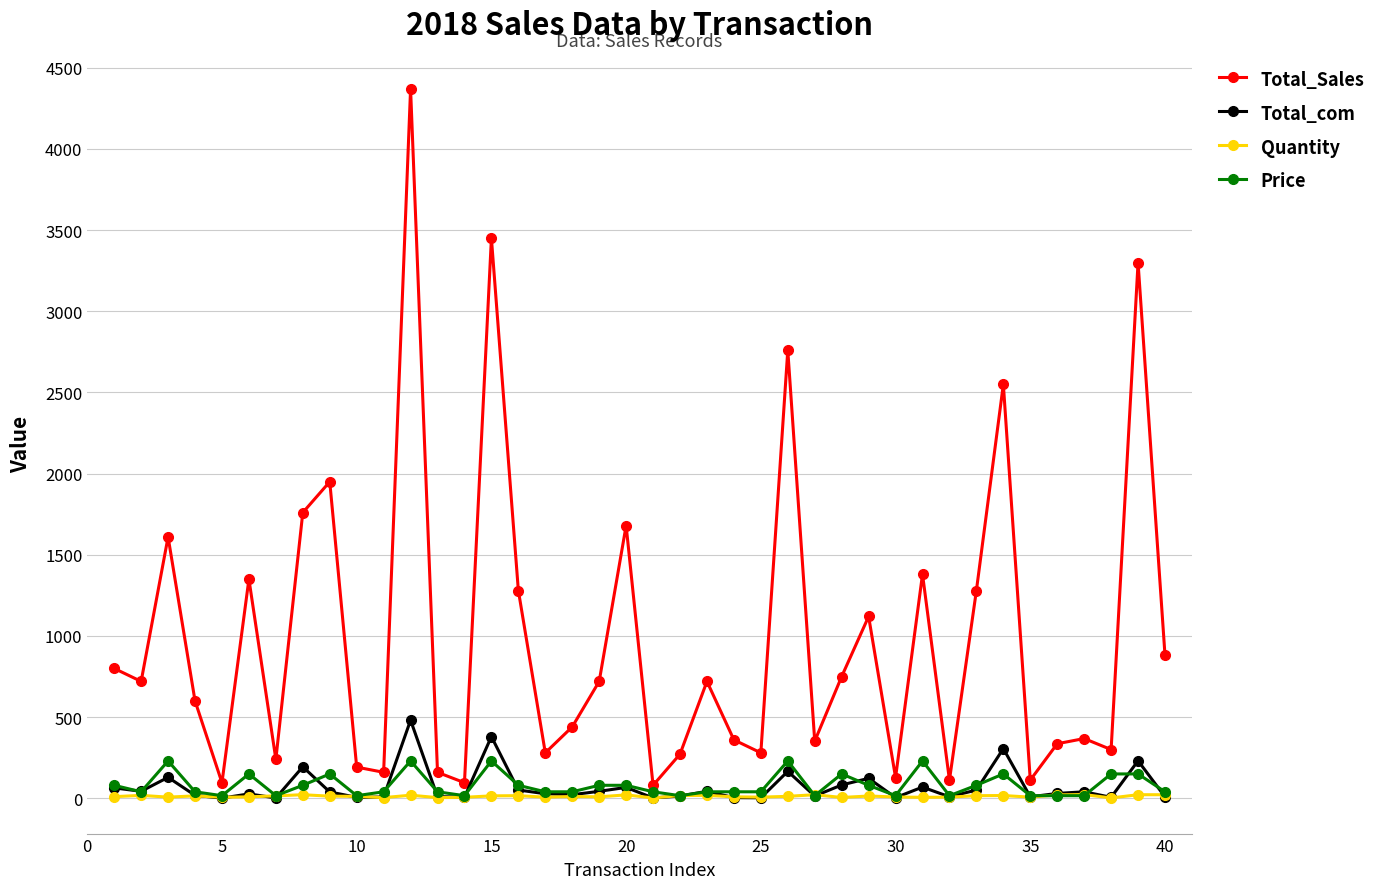

Which series has the largest range (max minus min)?

Total_Sales